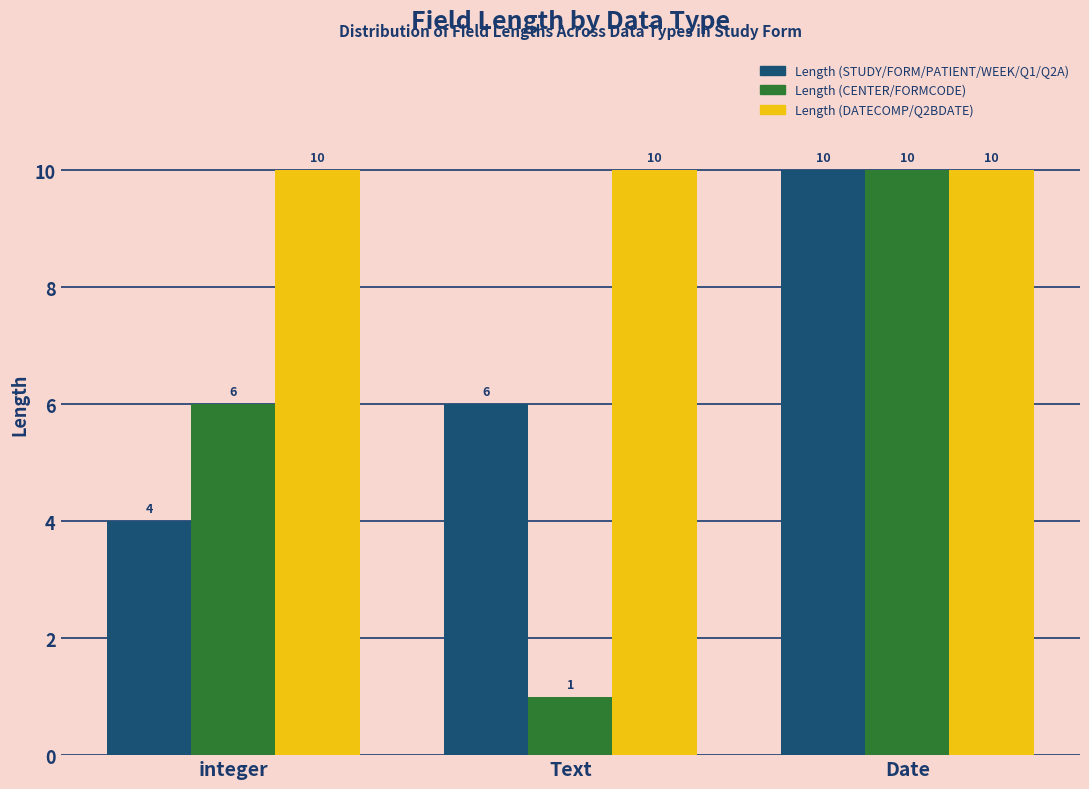

What are all the series names shown in the legend?

Length (STUDY/FORM/PATIENT/WEEK/Q1/Q2A), Length (CENTER/FORMCODE), Length (DATECOMP/Q2BDATE)